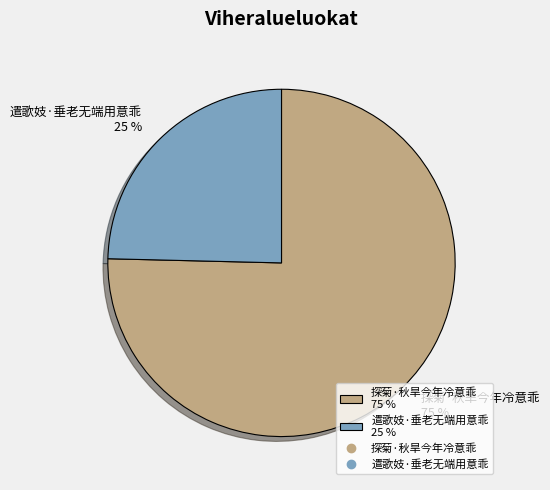

Rank the categories by value from lowest to highest.

遣歌妓·垂老无端用意乖, 探菊·秋旱今年冷意乖